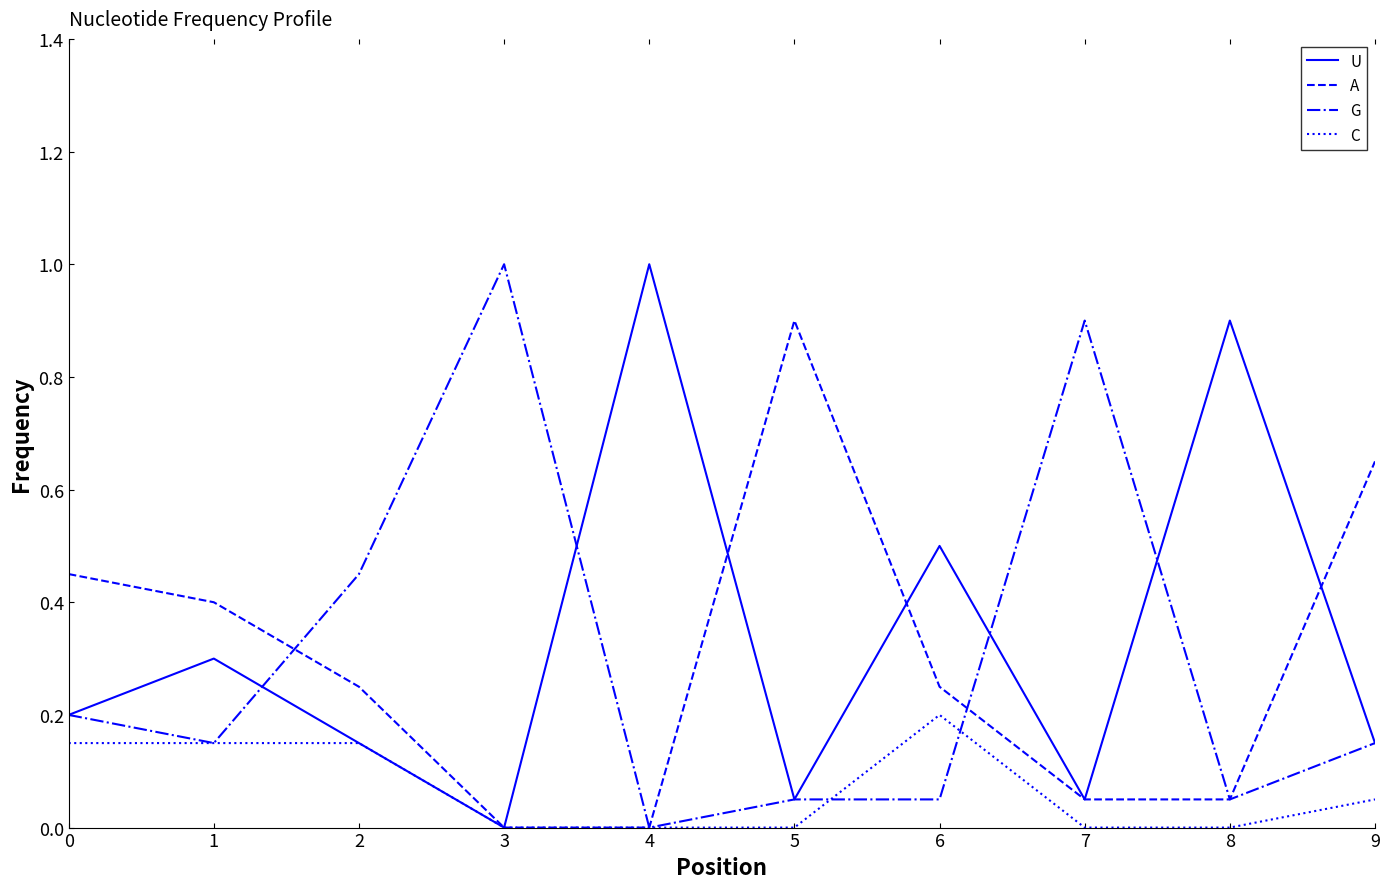

How many lines are shown in the chart?

4